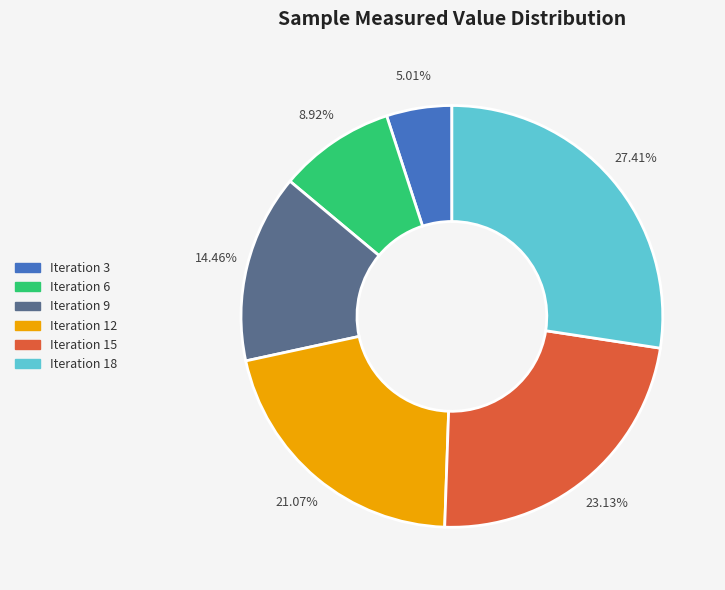

Does any single category account for the majority?

No